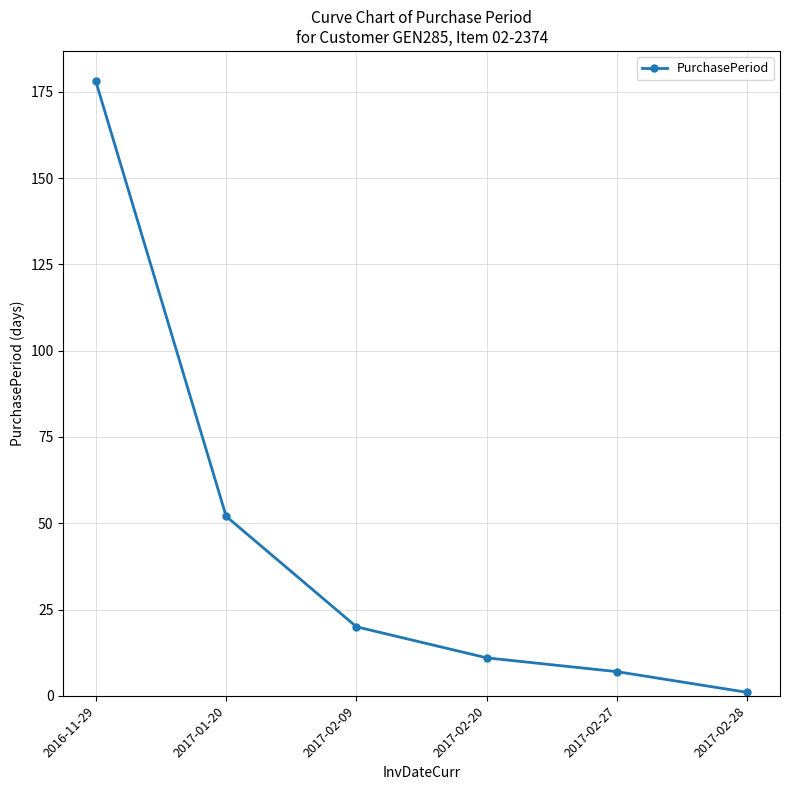

What is the sum of all values?

269